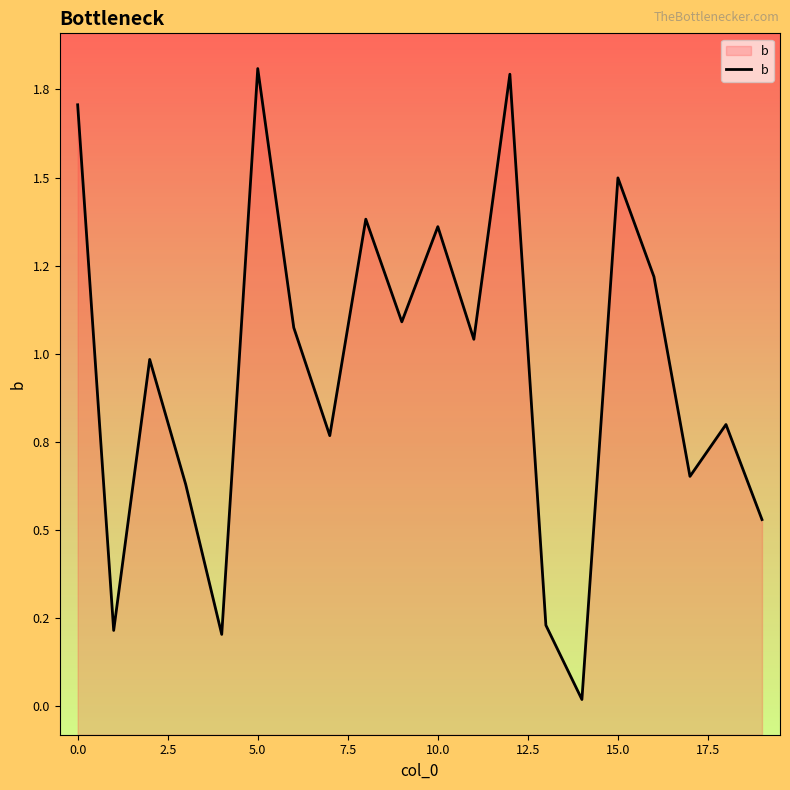

Does the chart display data point markers on the line(s)?

No